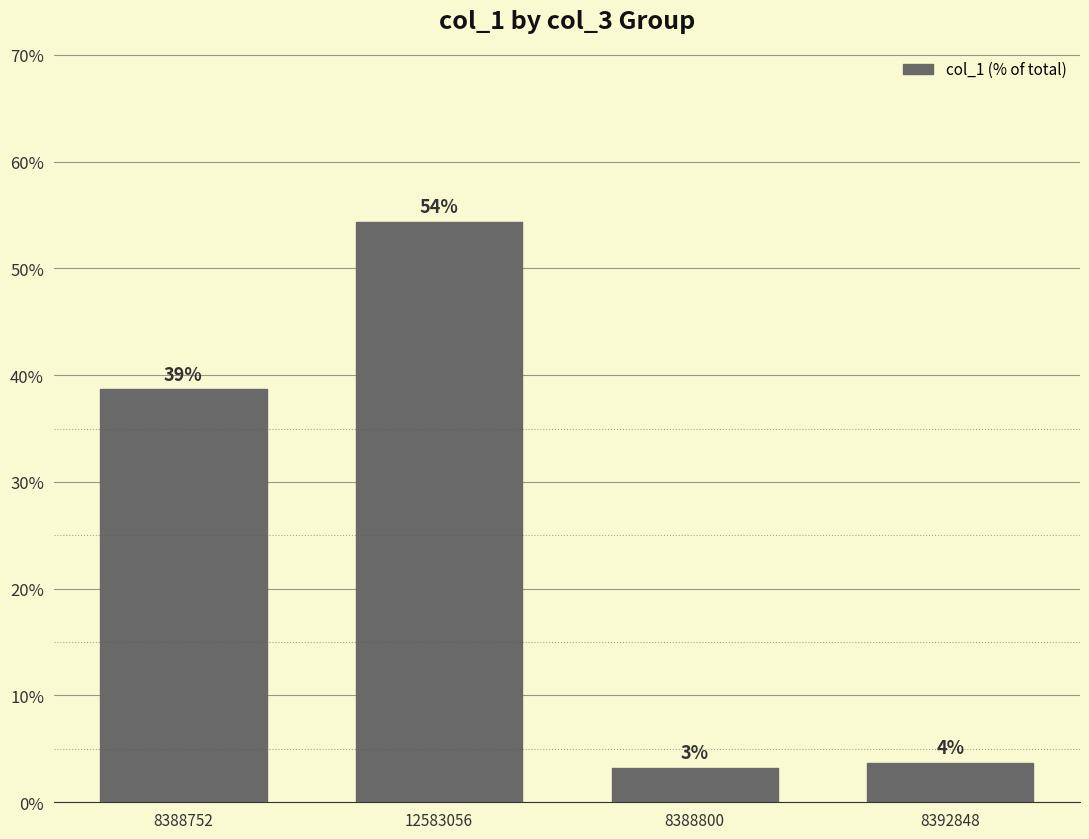

Which category has the highest value across all series?

12583056